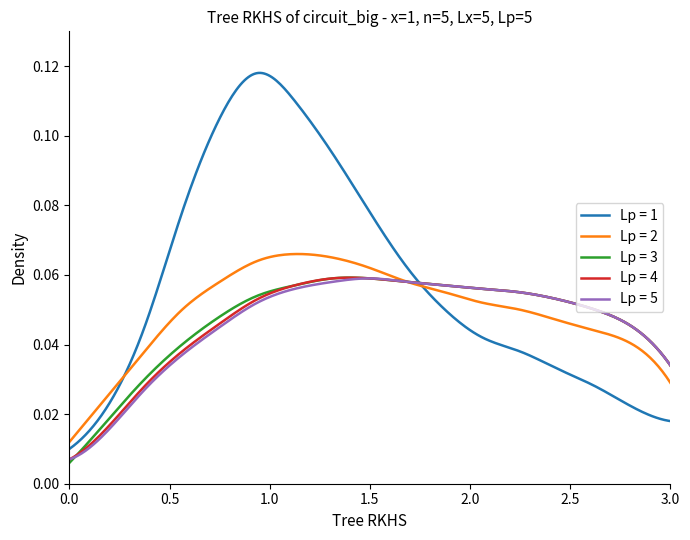

Which series has the largest total across all categories?

Lp = 1